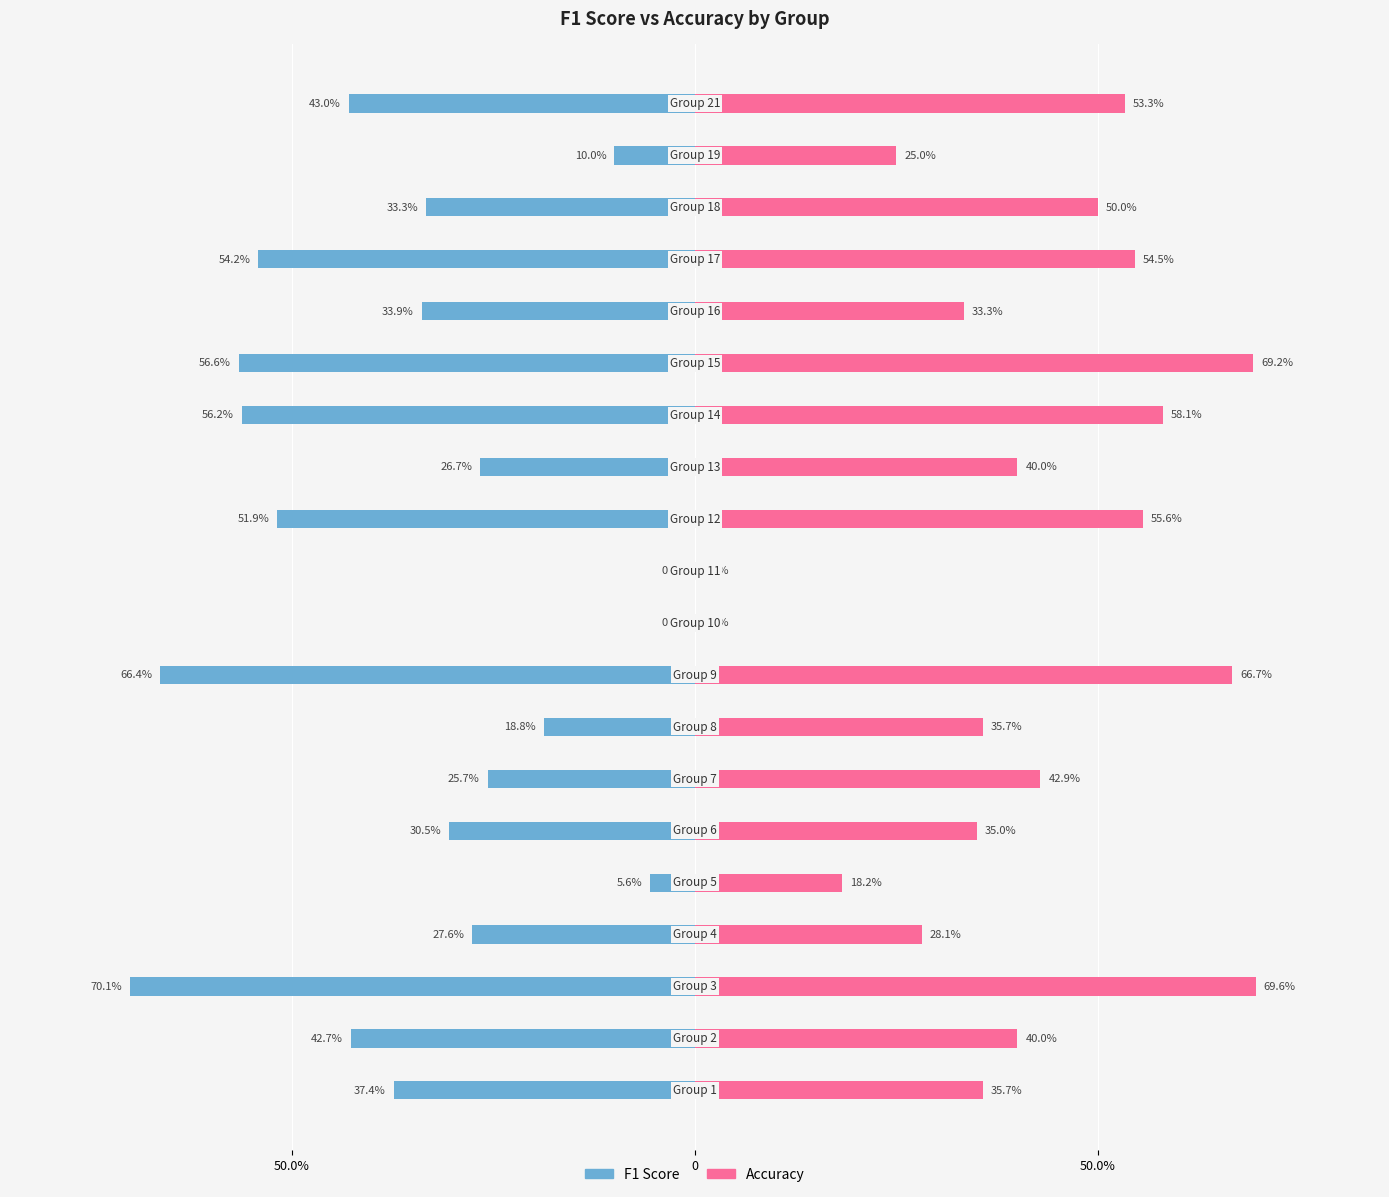

How many groups of bars are there?

20